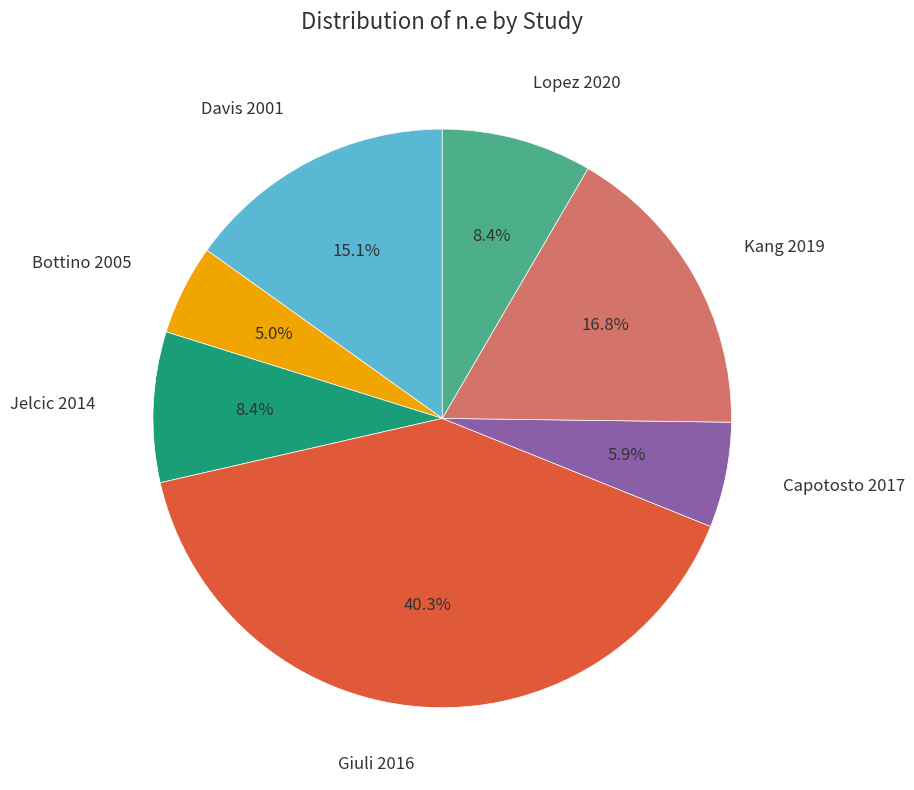

Is there any slice that represents more than half of the pie?

No